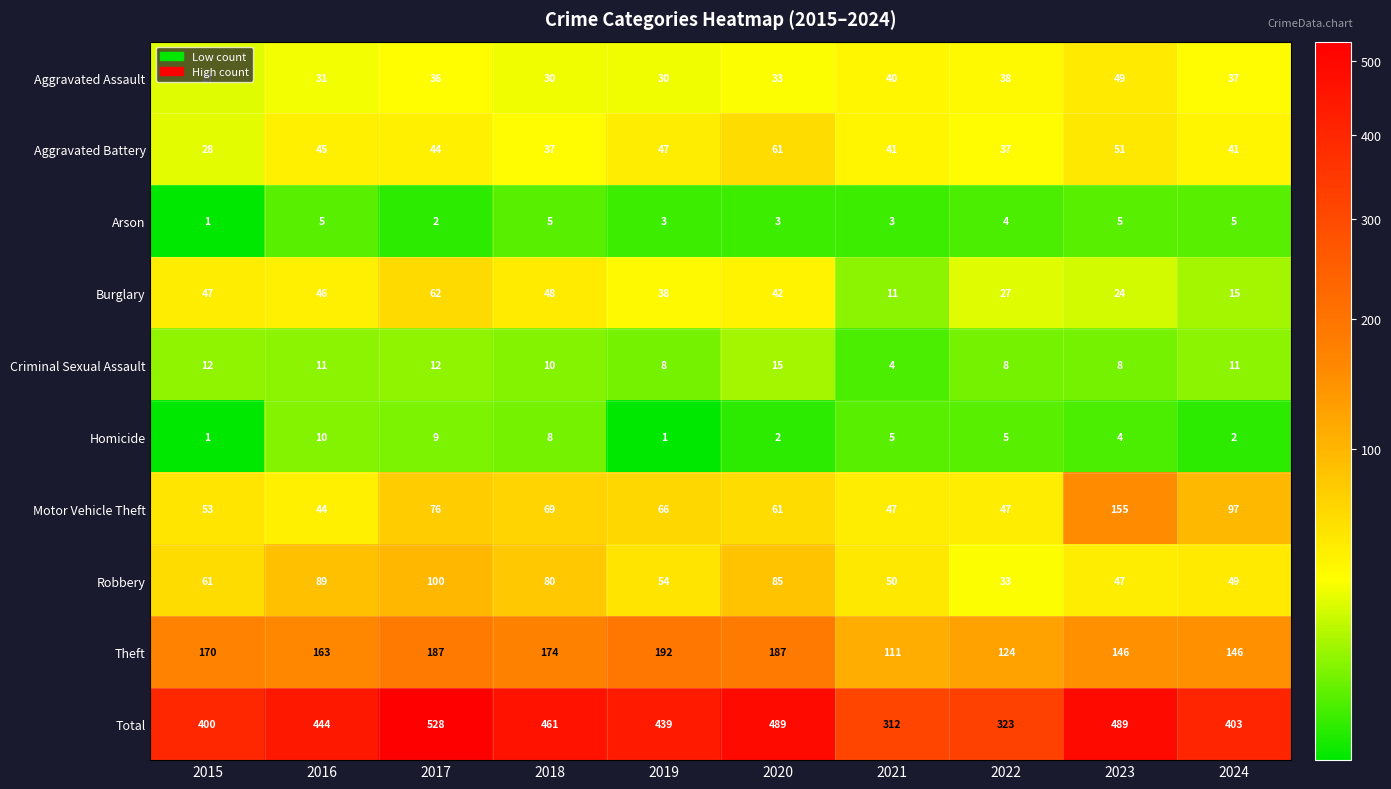

Where does the Arson series first go above 4?

2016